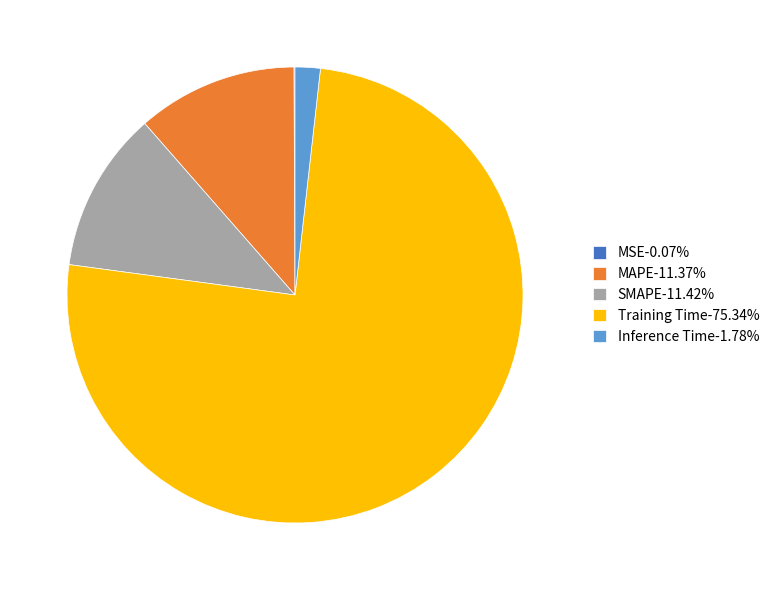

Is there a majority slice in this chart?

Yes